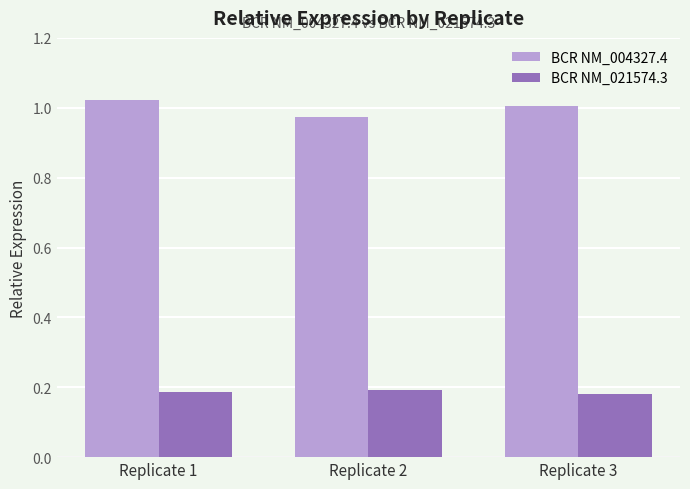

How many BCR NM_004327.4 values are between 0 and 1?

1